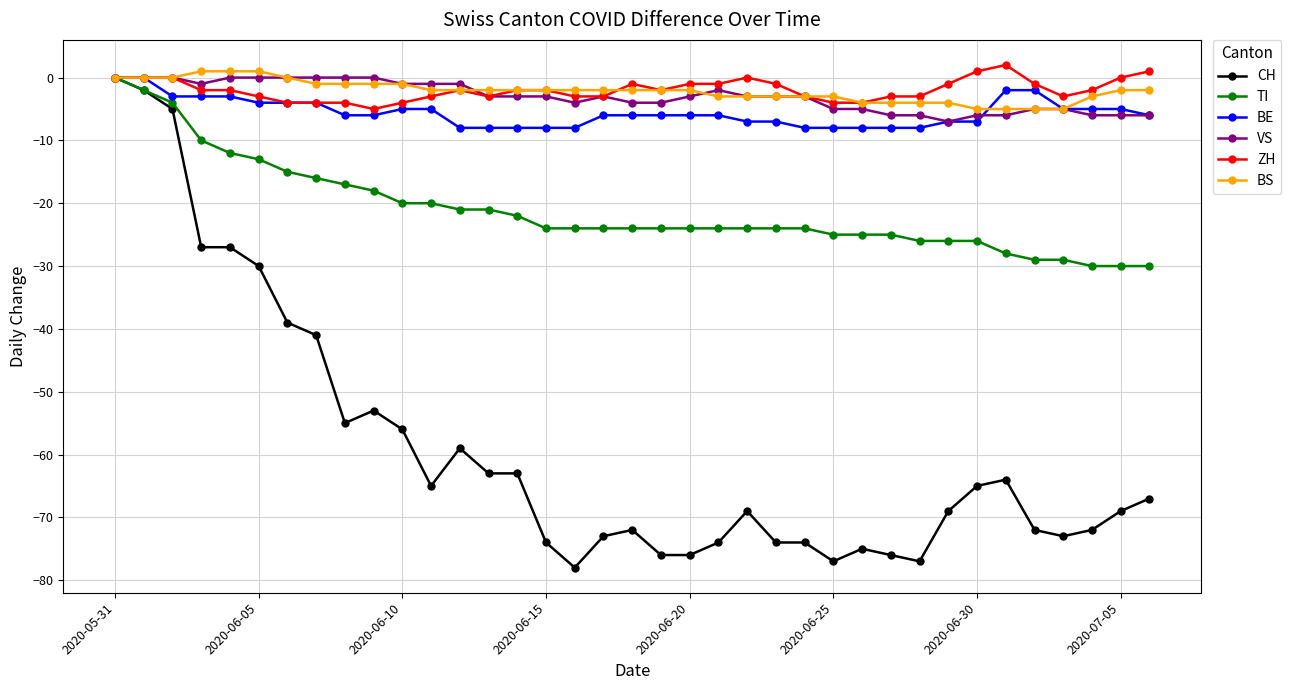

How many distinct data groups are displayed?

6